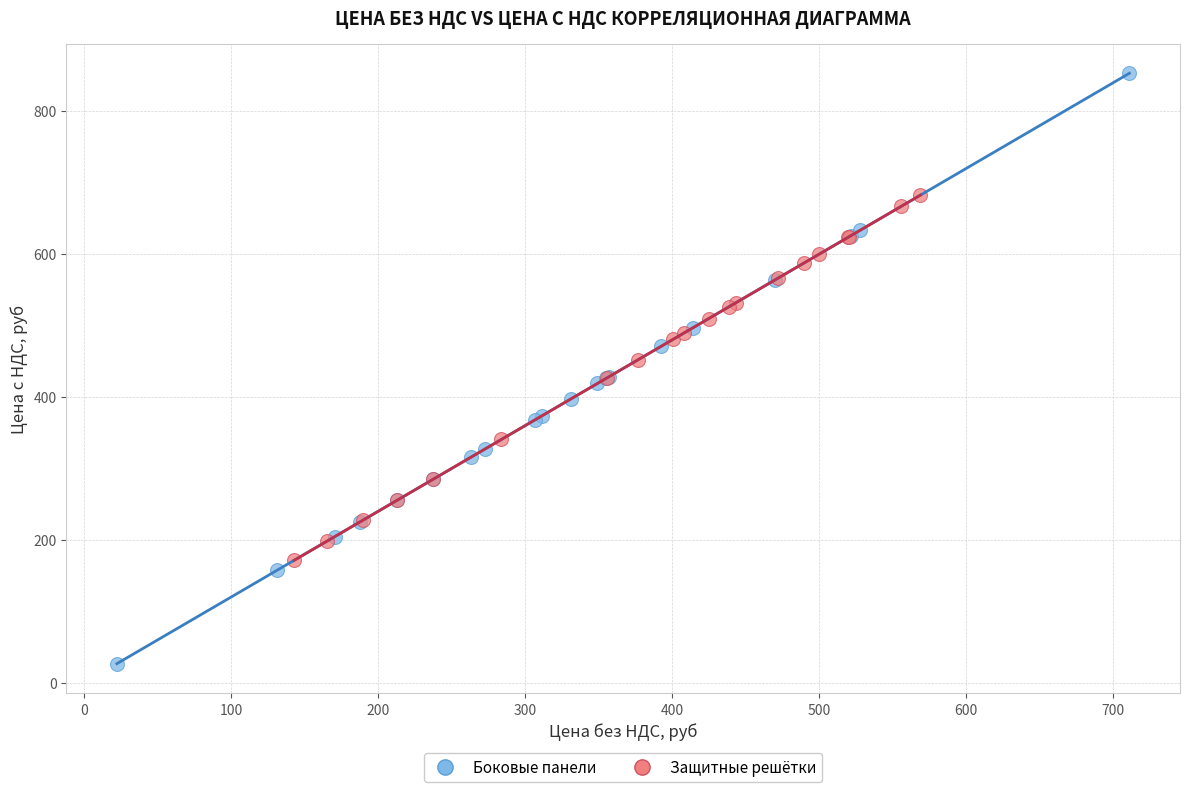

Which series contains the lowest Y value?

Боковые панели